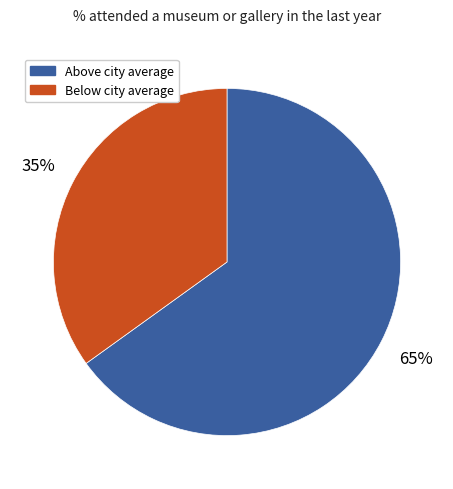

Is there any slice that represents more than half of the pie?

Yes